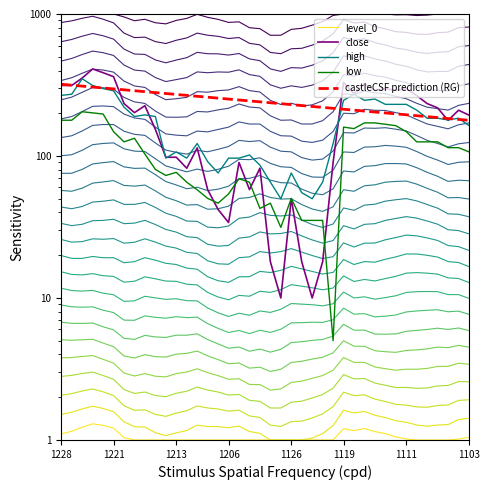

Which series ends up on top after the final intersection of high and close?

close